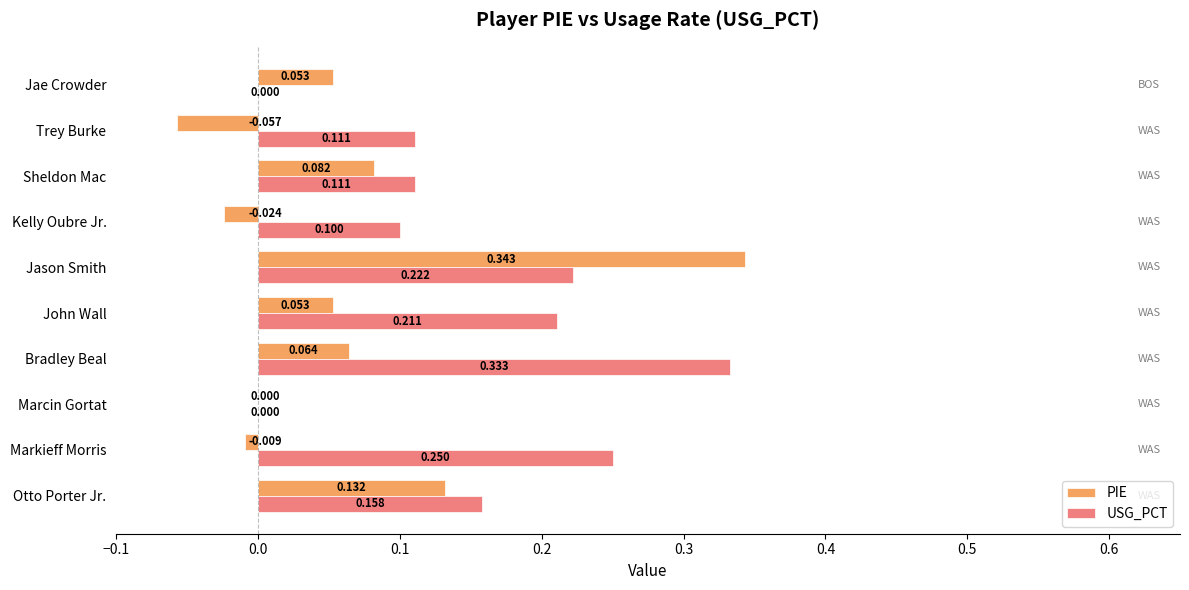

Which category has the highest value in the USG_PCT series?

Bradley Beal